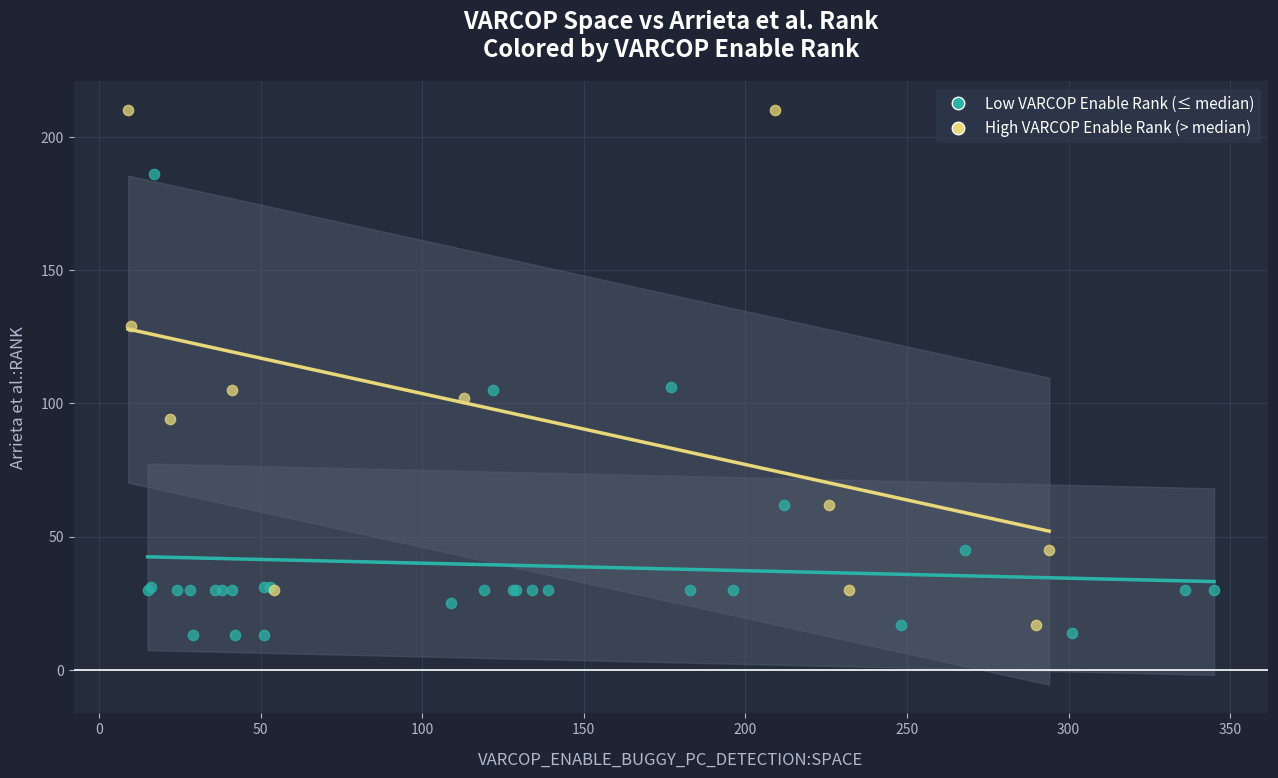

Which series reaches the maximum Y coordinate?

High VARCOP Enable Rank (> median)